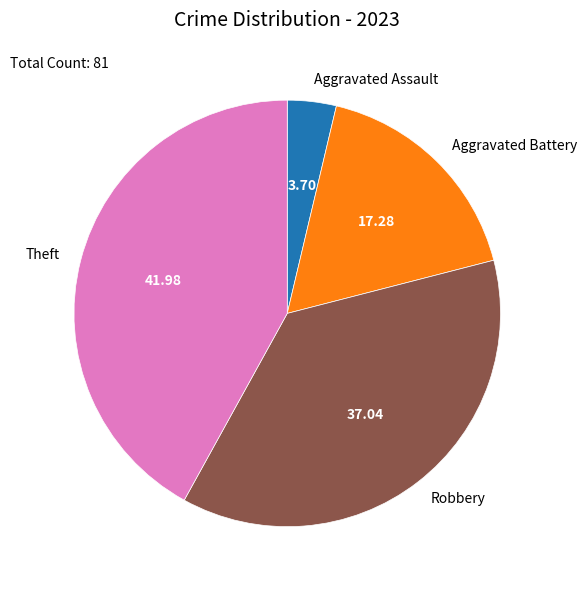

Is there any slice that represents more than half of the pie?

No